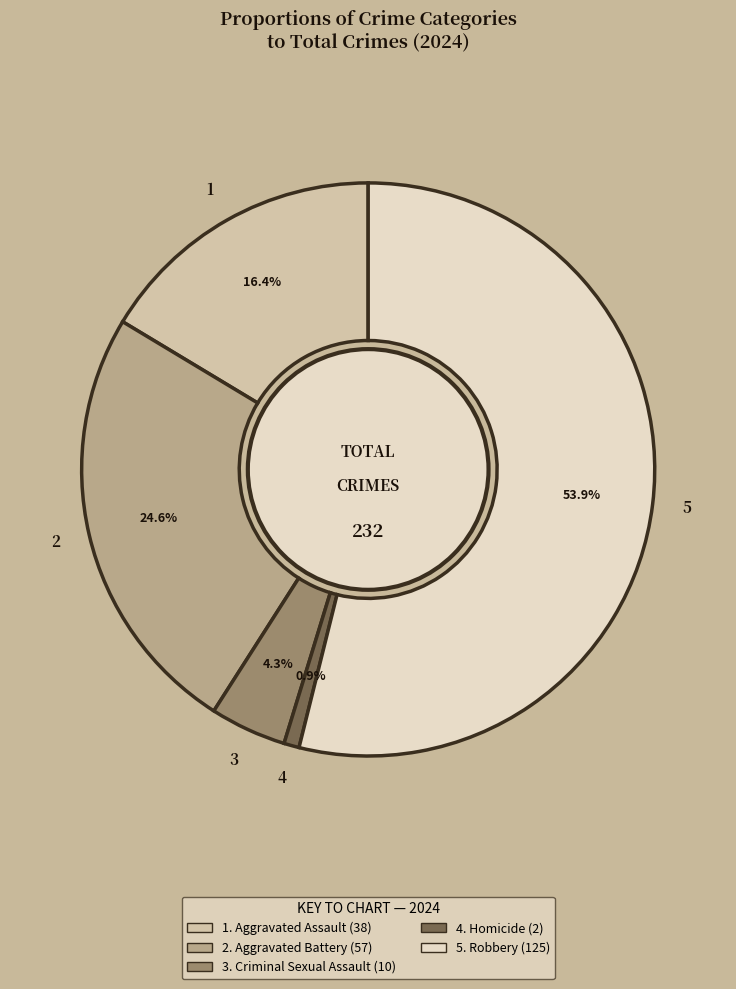

To the nearest percent, what is the average slice percentage?

20%